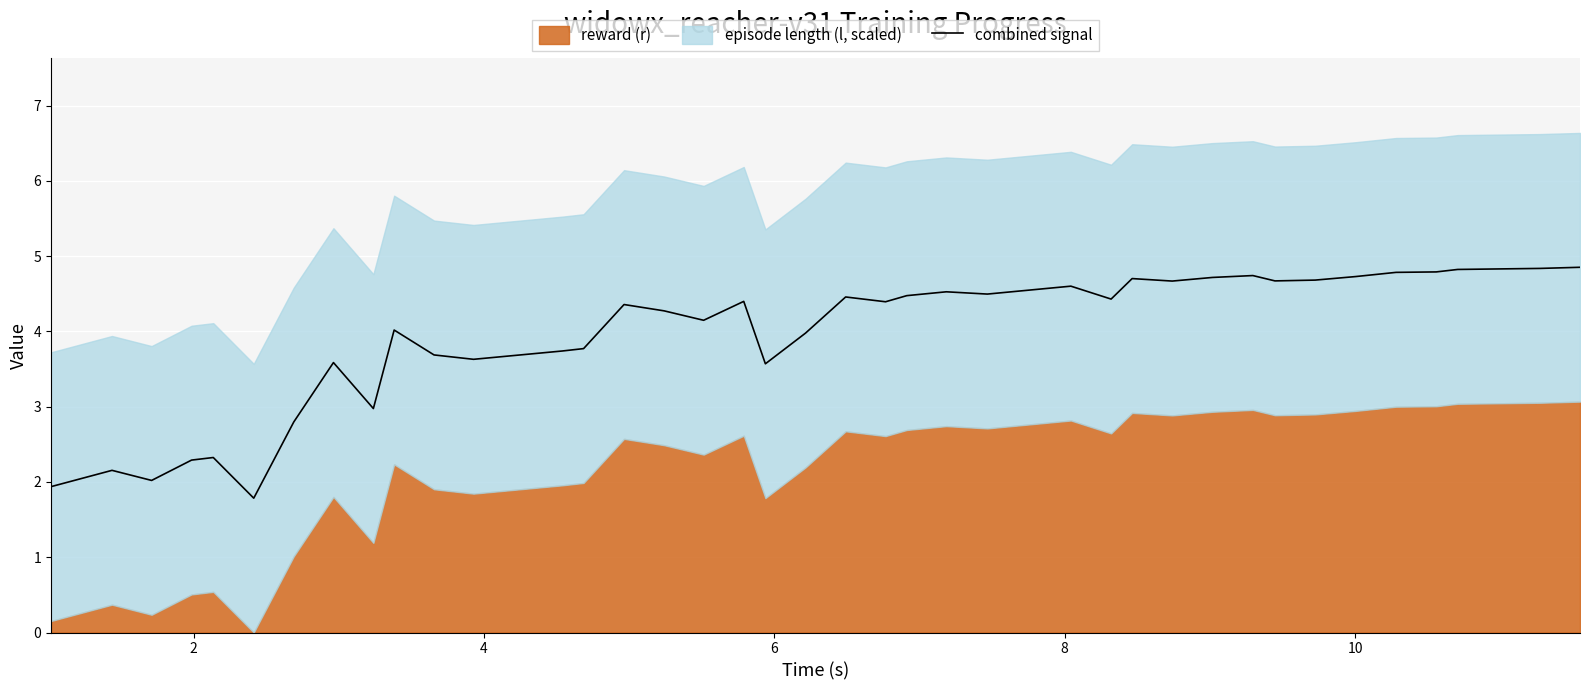

What is the lowest value of the combined signal series?

1.8